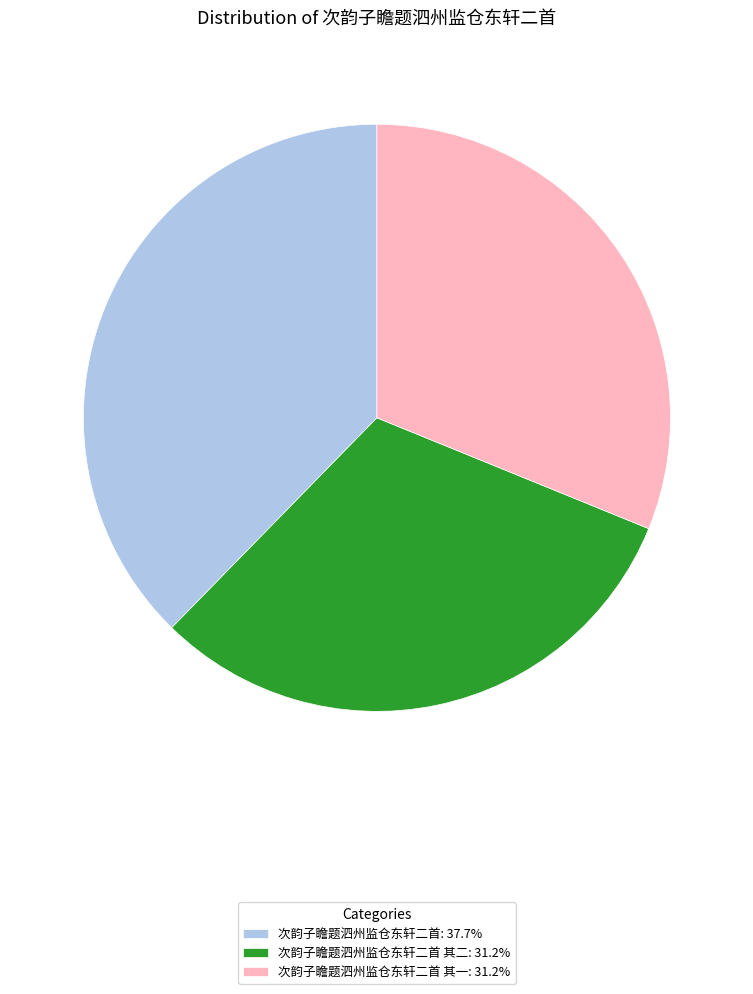

Does any single category account for the majority?

No